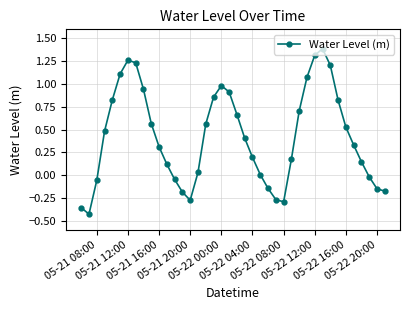

What is the value of the 22nd point from the left?

0.4